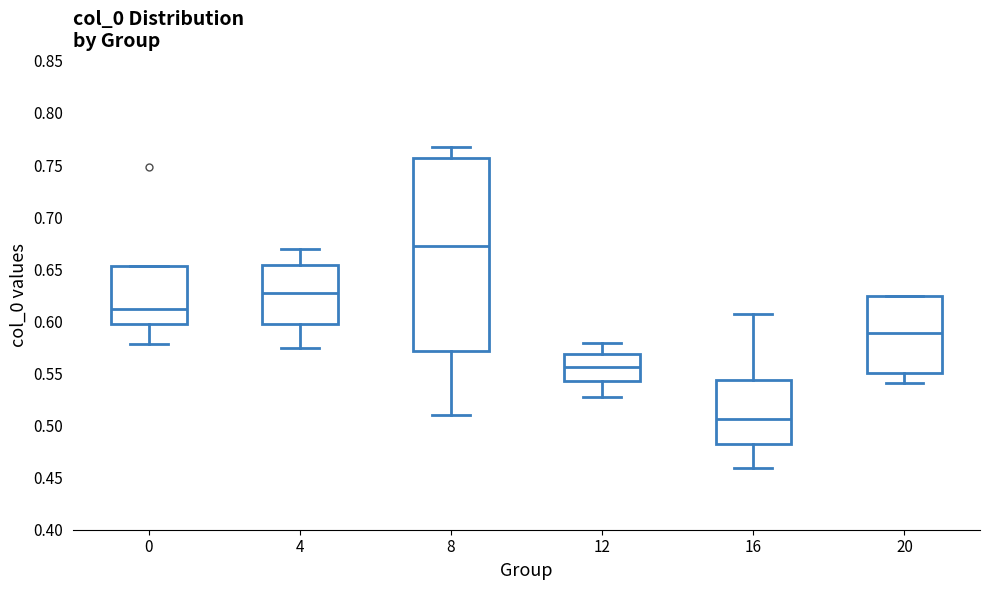

Where does the median line of the box at x = 0 sit on the y-axis? The values are not printed on the chart, so give them approximately, as read against the axis.

0.610